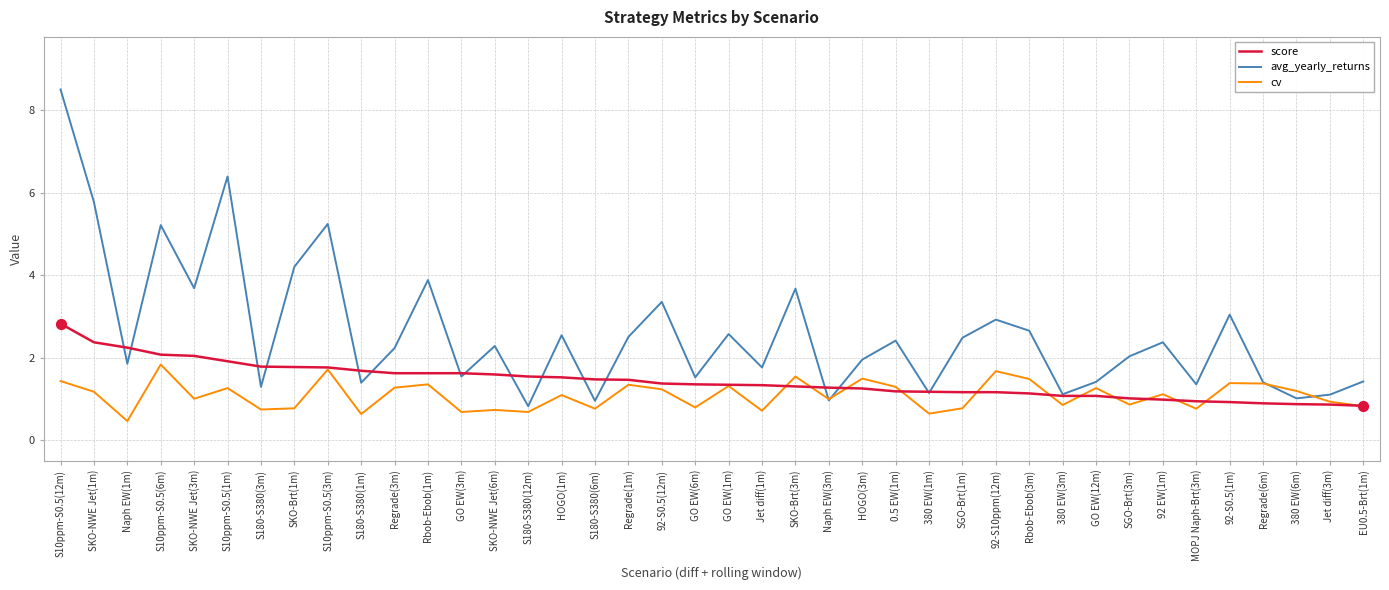

At how many categories does at least one series exceed 6?

2